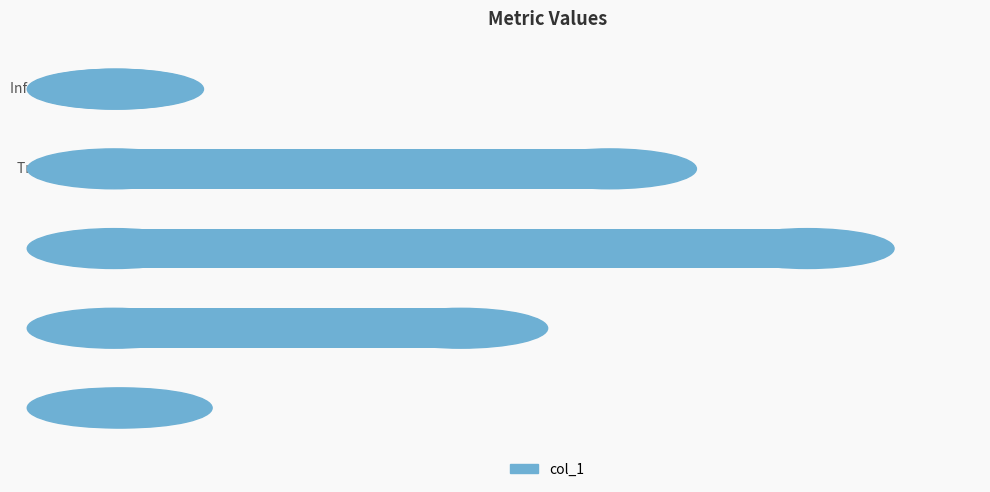

What is the average value?

0.9